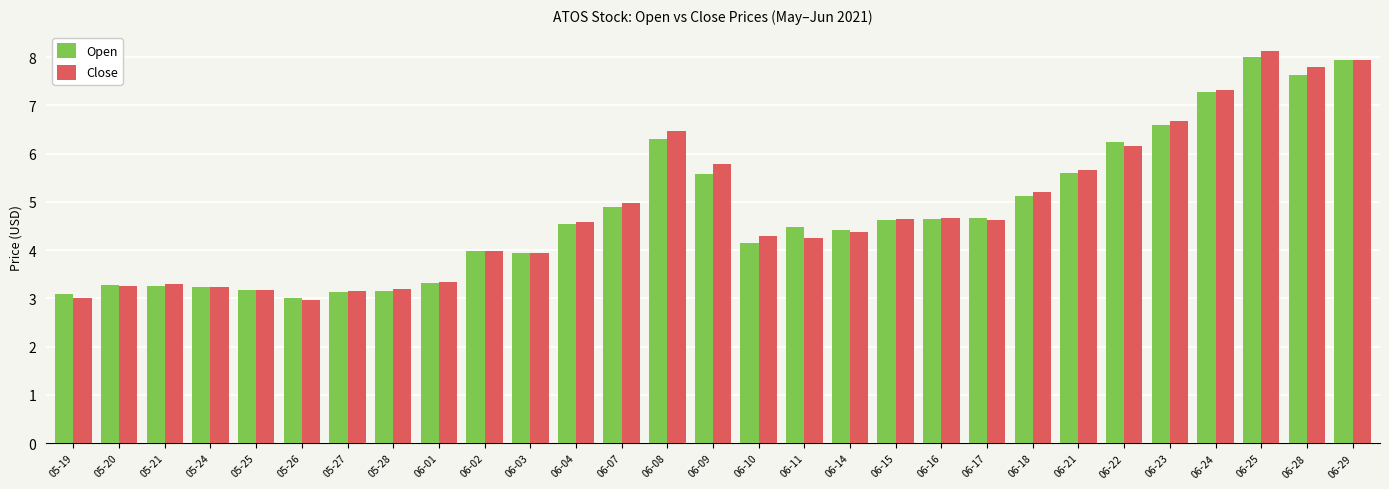

Between 05-20 and 06-22, which series saw the biggest shift?

Open